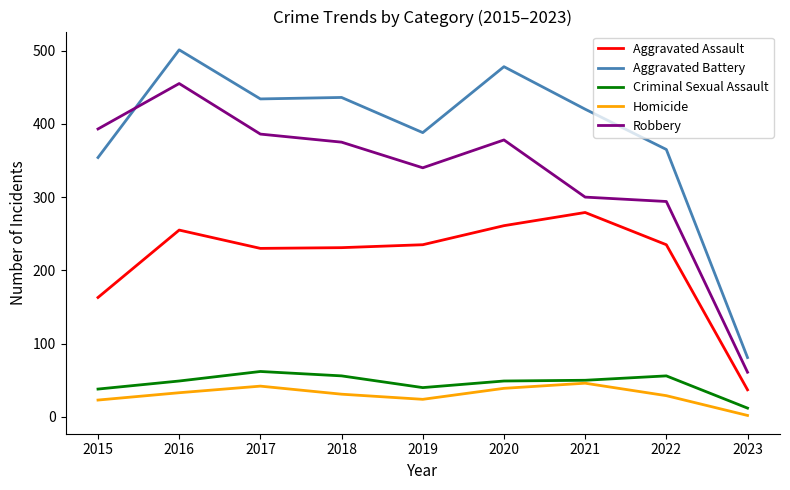

True or false: Aggravated Assault has more than 0 points higher than both neighbors.

True